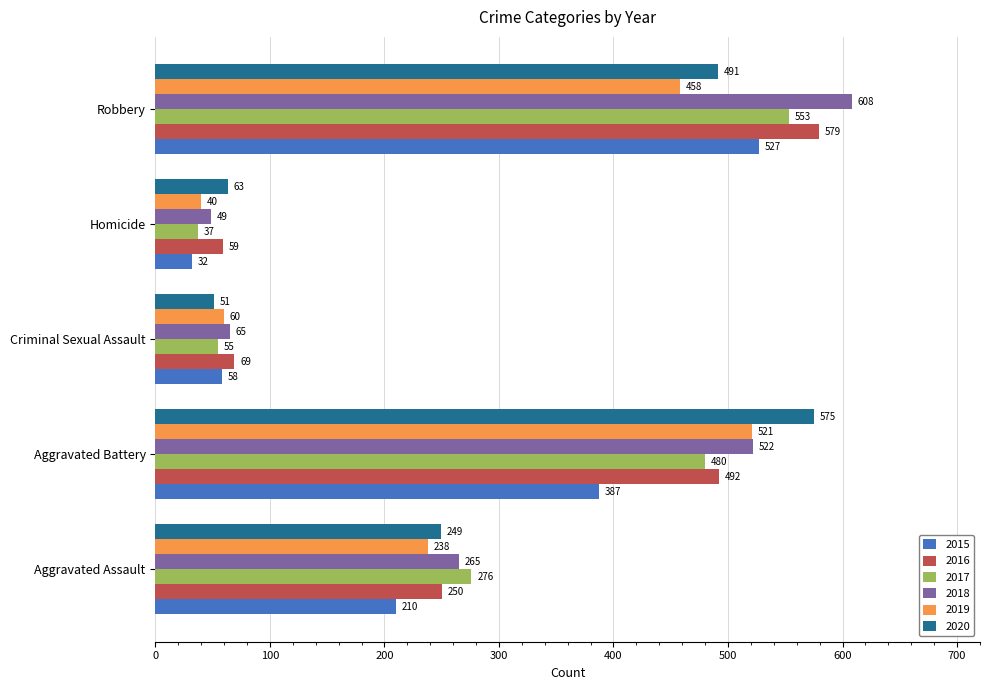

What is the difference between the highest and lowest values at Aggravated Assault?

66